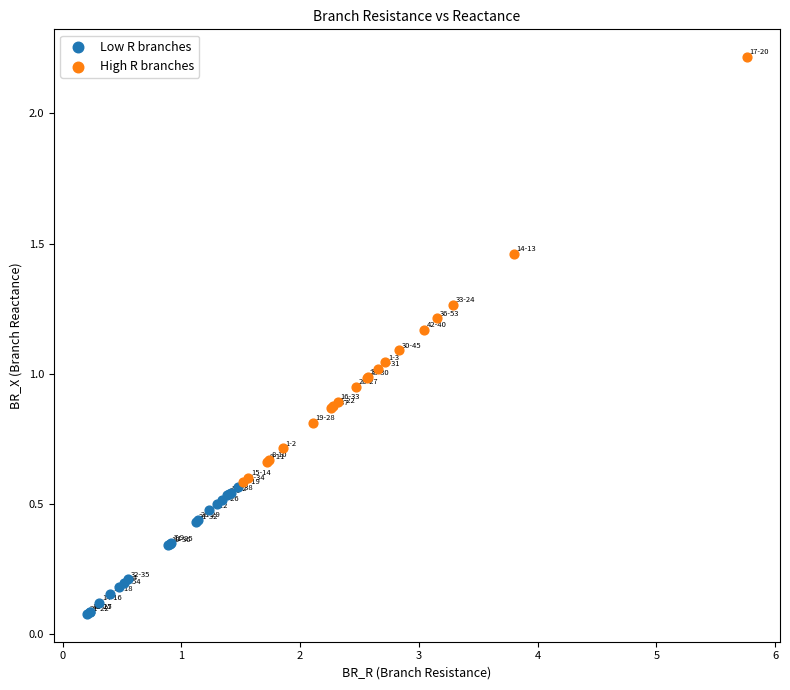

Which series has the largest Y range (max minus min)?

High R branches